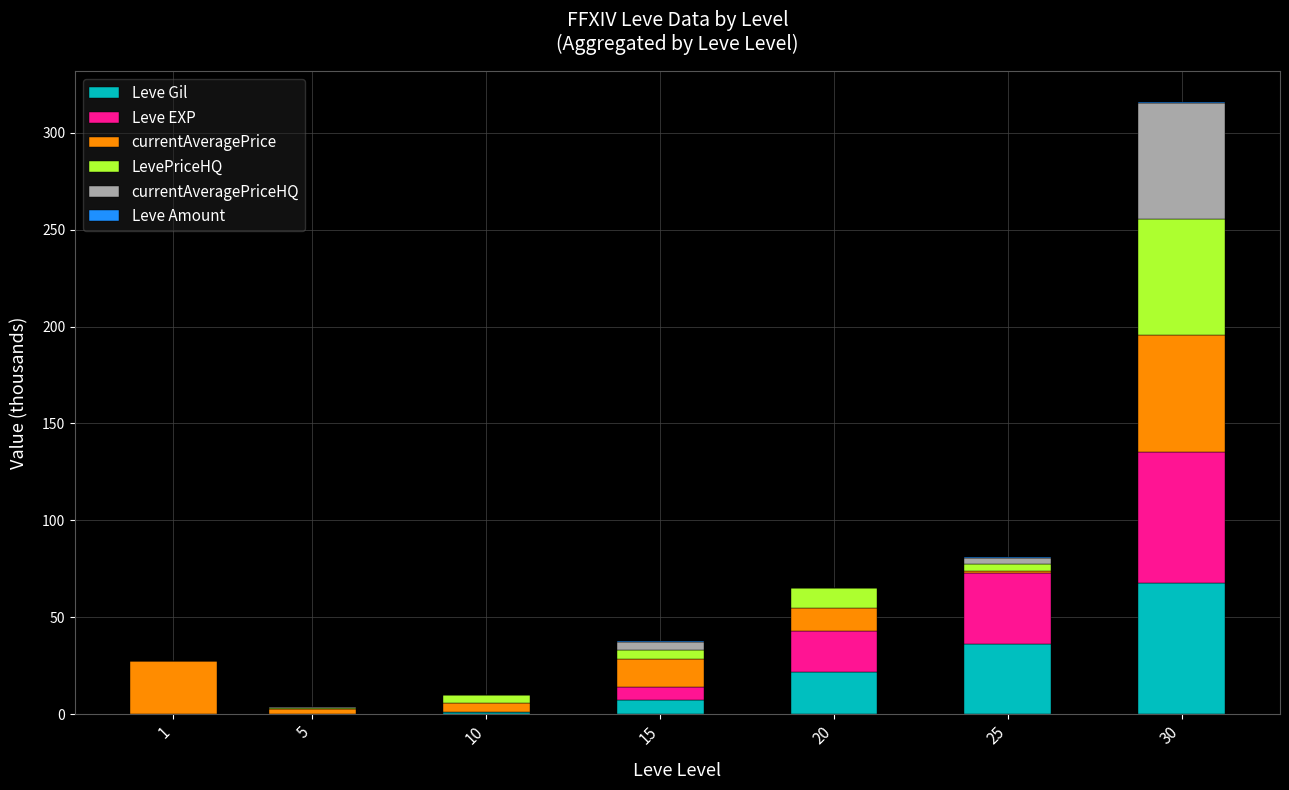

Where is Leve Gil nearest to the value 33?

25